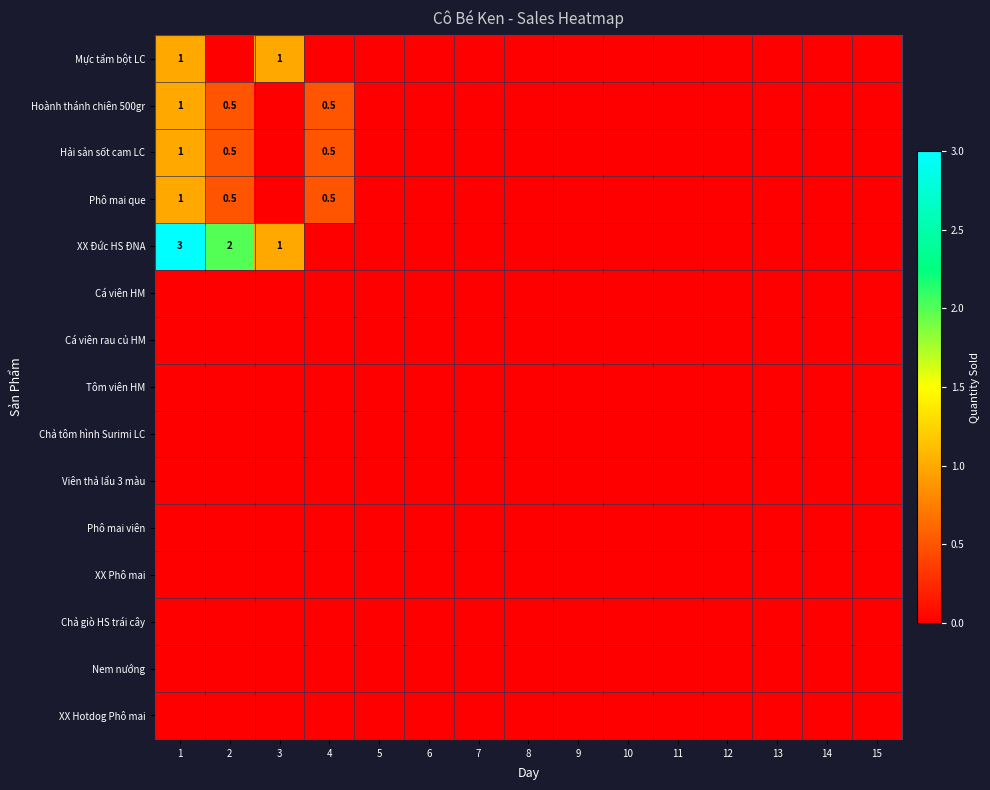

The value of Phô mai viên at 12 is 0.0. True or false?

True